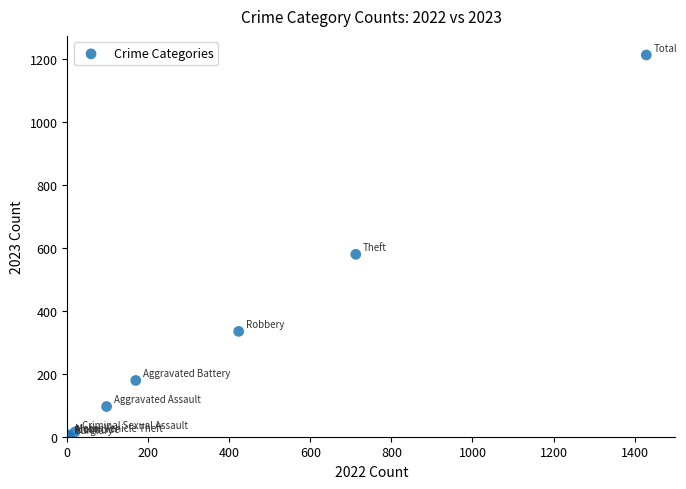

What Y value in the scatter plot is closest to 607?

580